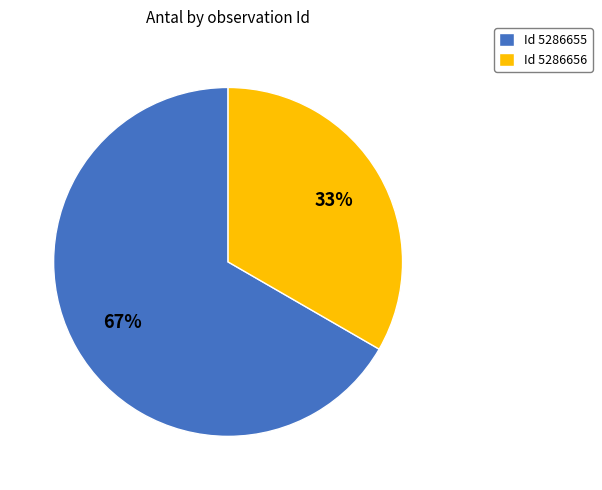

Is it true that Id 5286656 is 39% of the pie?

False